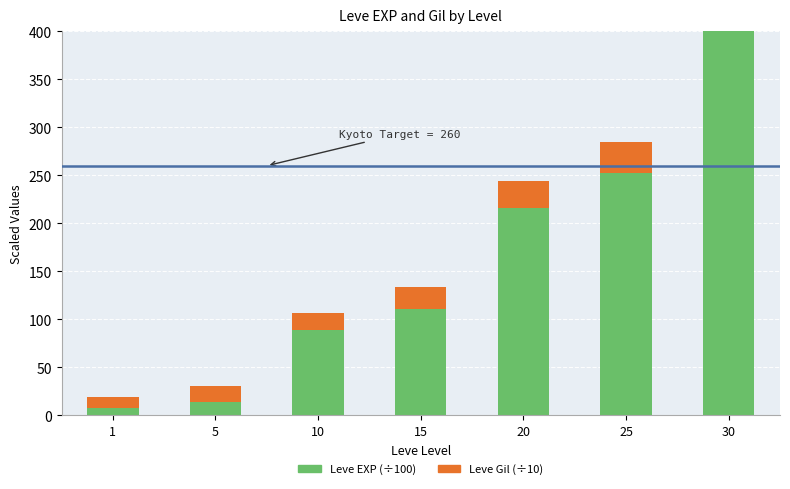

The Leve EXP (÷100) series shows 21.0 at 5. True or false?

False